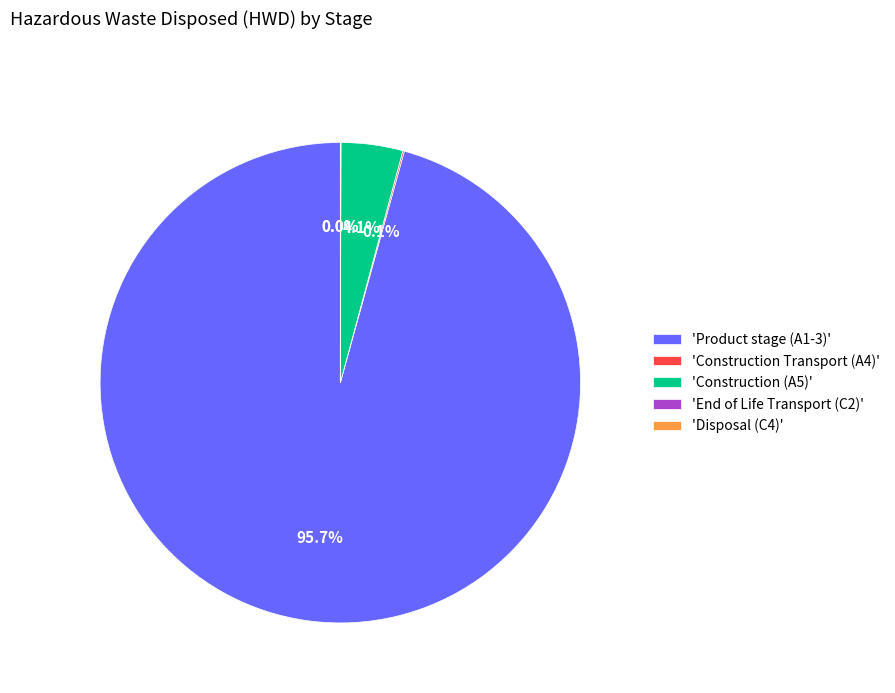

Which slice is the largest?

'Product stage (A1-3)'